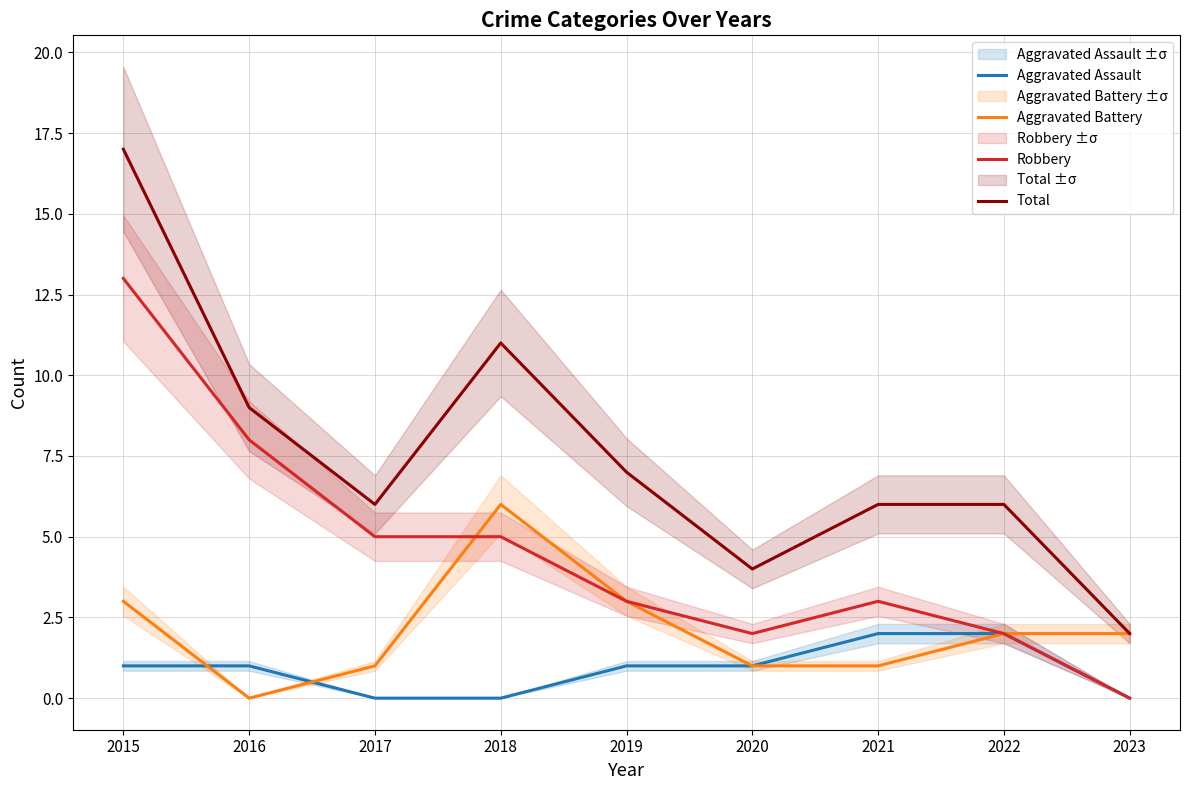

Which series has the widest spread of values?

Total